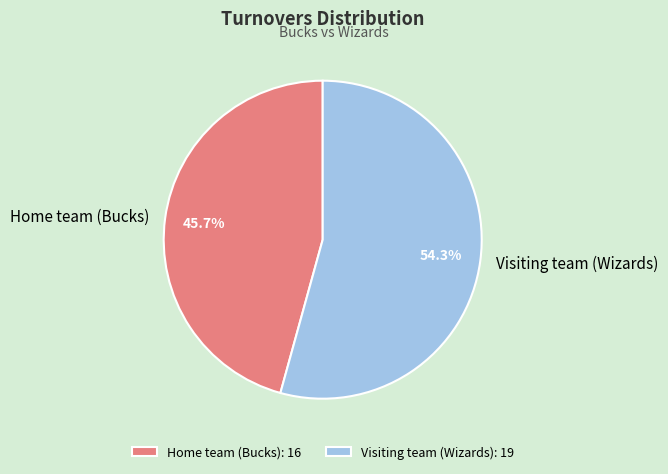

Does any single category account for the majority?

Yes